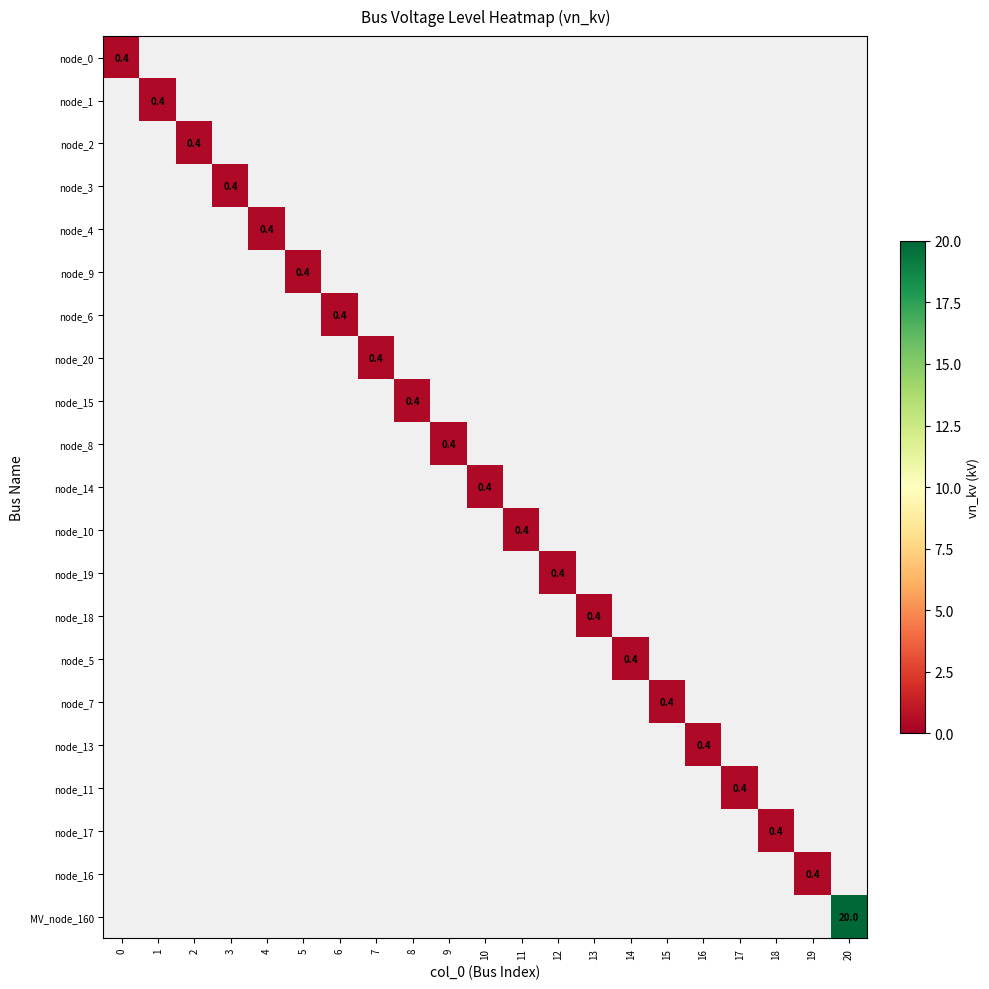

List the labels in order of node_16 value, smallest first.

0, 1, 2, 3, 4, 5, 6, 7, 8, 9, 10, 11, 12, 13, 14, 15, 16, 17, 18, 19, 20